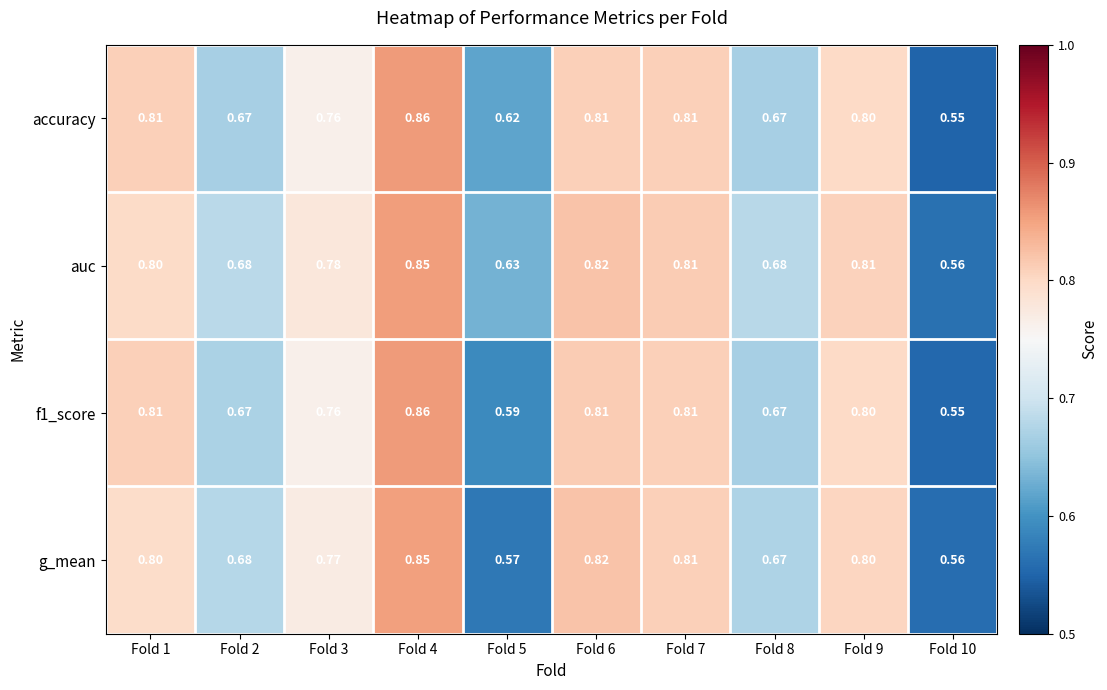

Is the value of auc at Fold 4 greater than the value of accuracy at Fold 9?

Yes